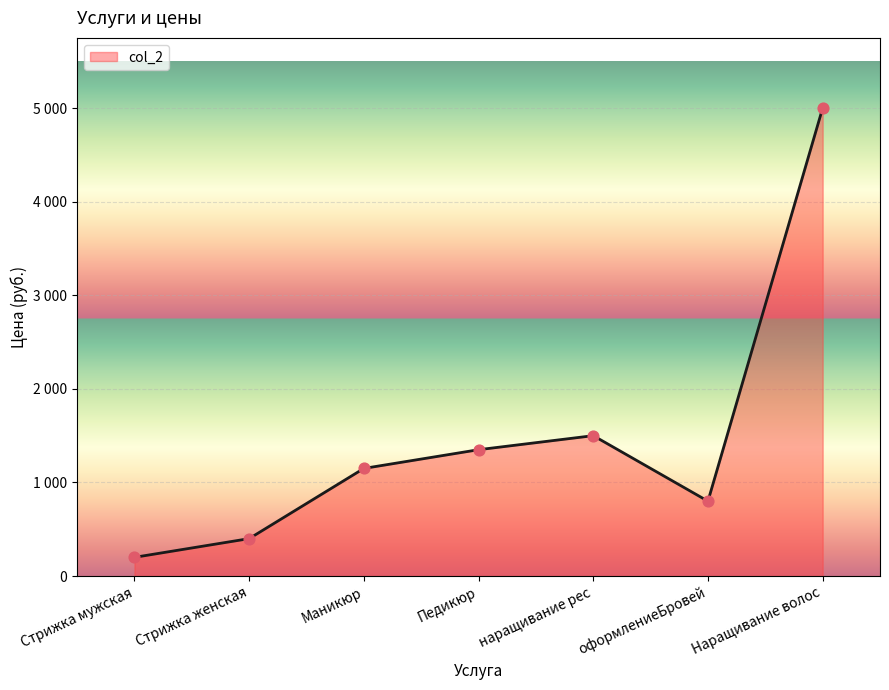

What is the ratio of the value at Наращивание волос to the value at оформлениеБровей?

6.2